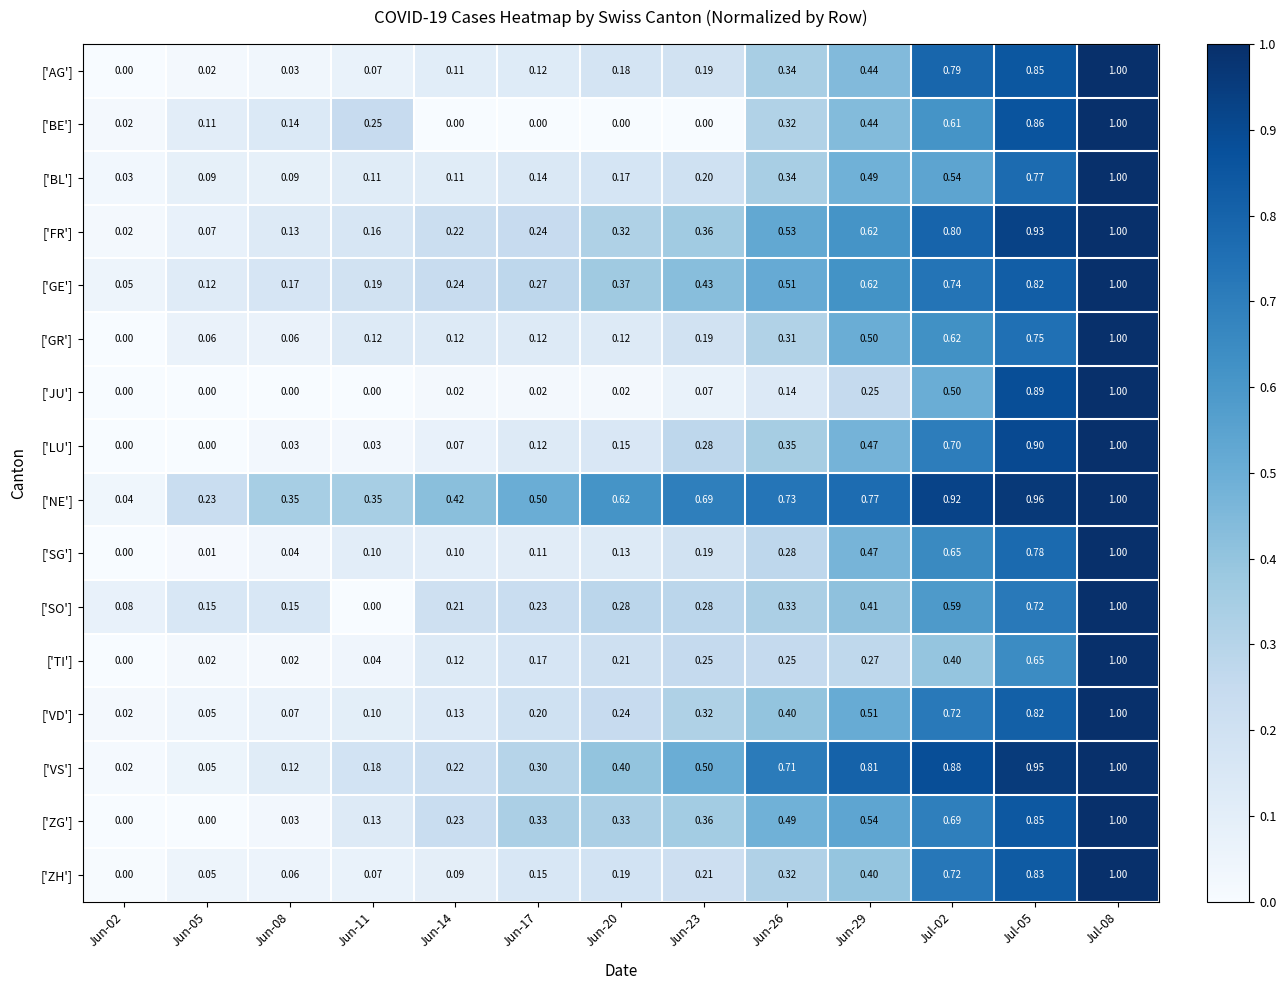

Is the value of ['JU'] at Jun-29 greater than the value of ['SO'] at Jun-08?

Yes